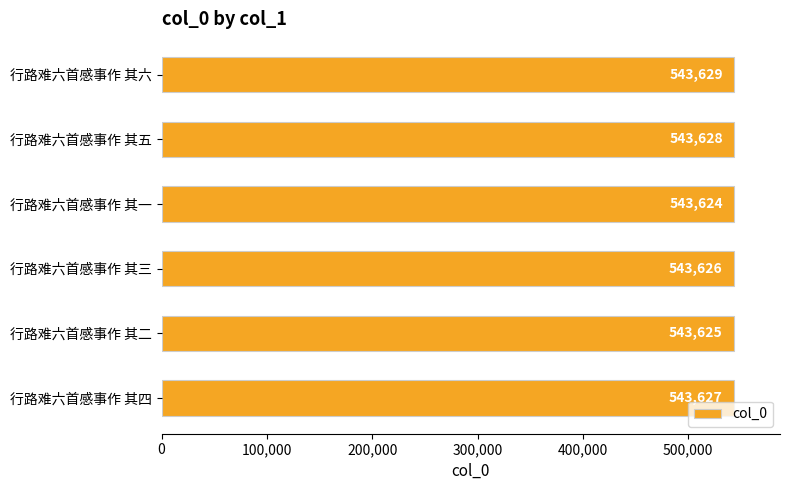

How many bars are there in total?

6